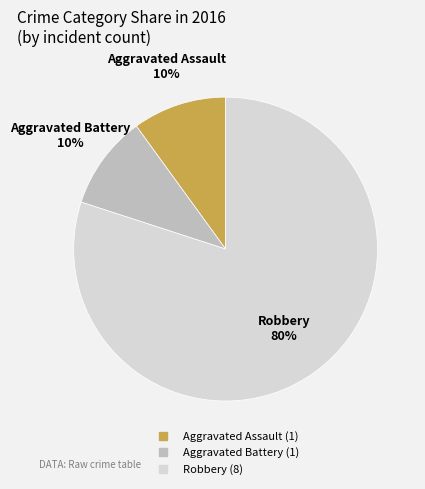

To the nearest percent, what portion does Aggravated Assault represent?

10%